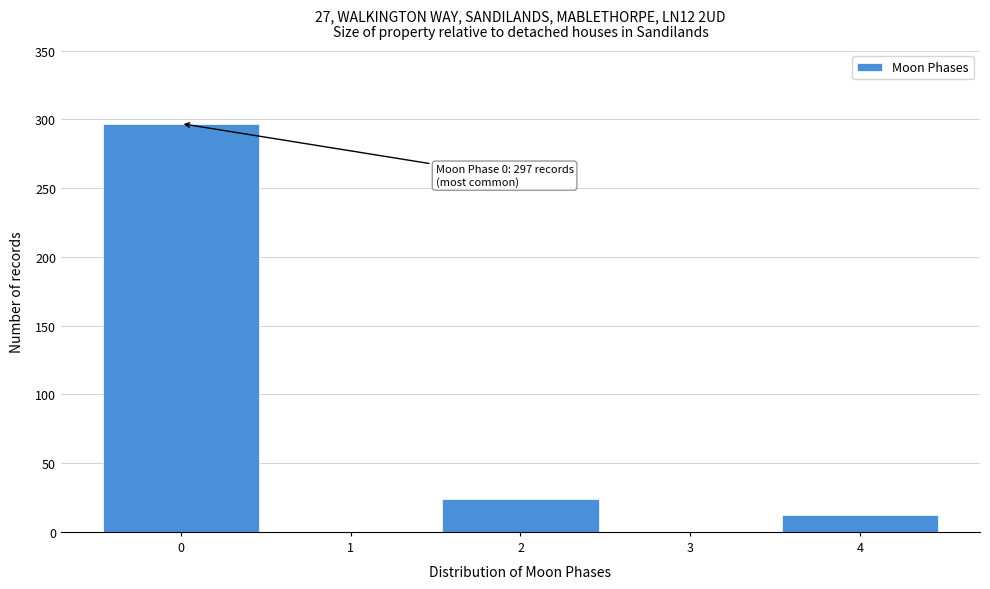

Over which range of the x-axis is the bar tallest?

-0.5 to 0.5